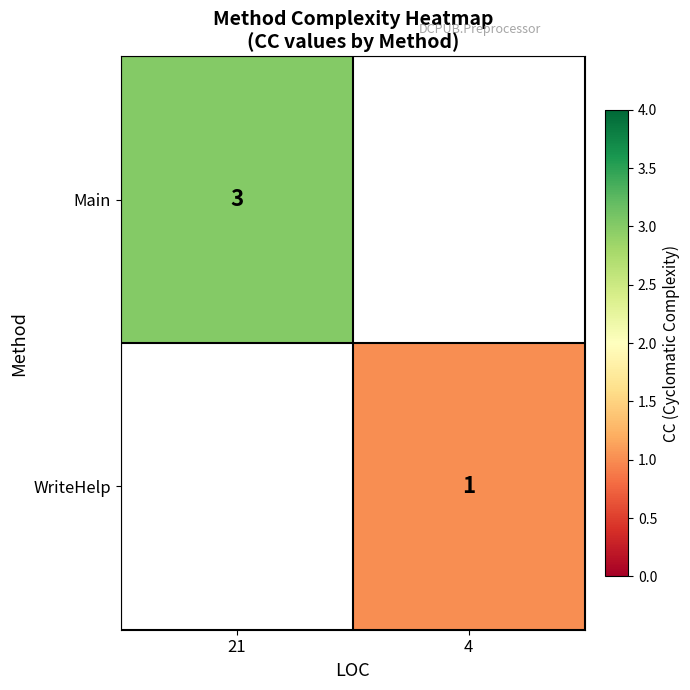

Is it true that Main equals 3 at 21?

True